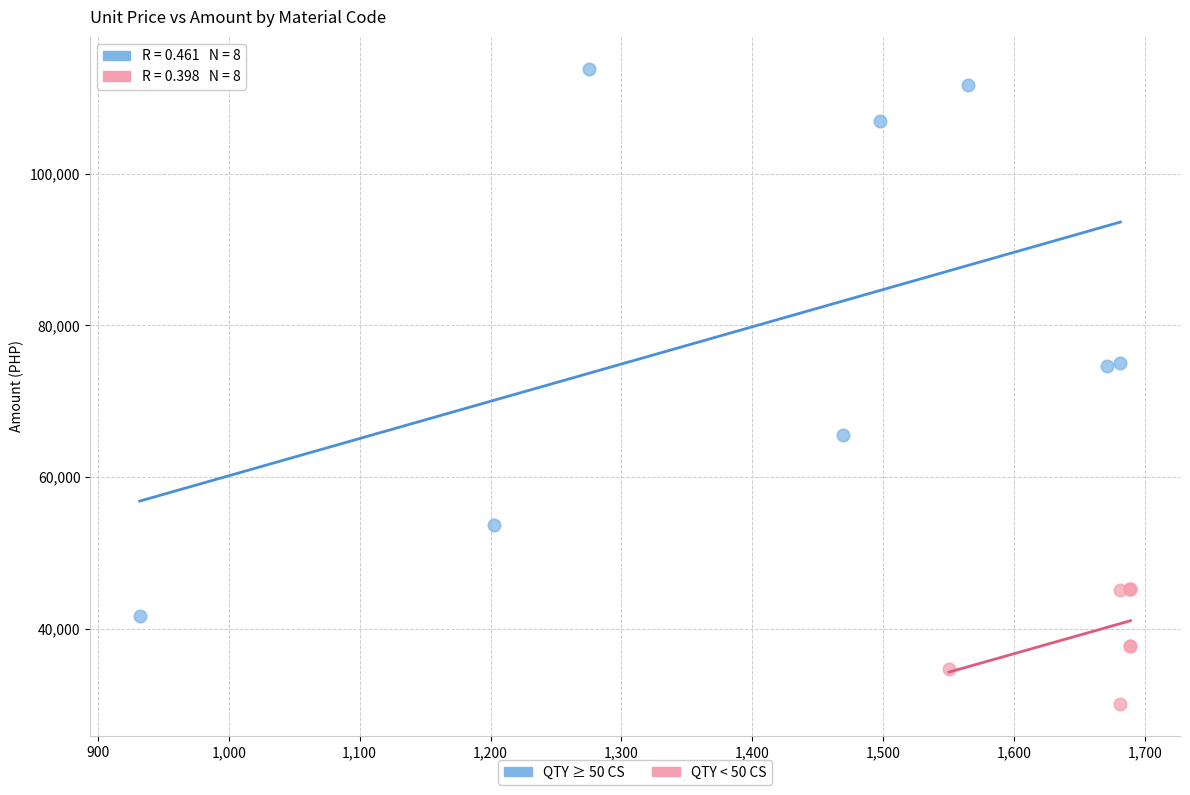

What are all the series names shown in the legend?

QTY ≥ 50 CS, QTY < 50 CS